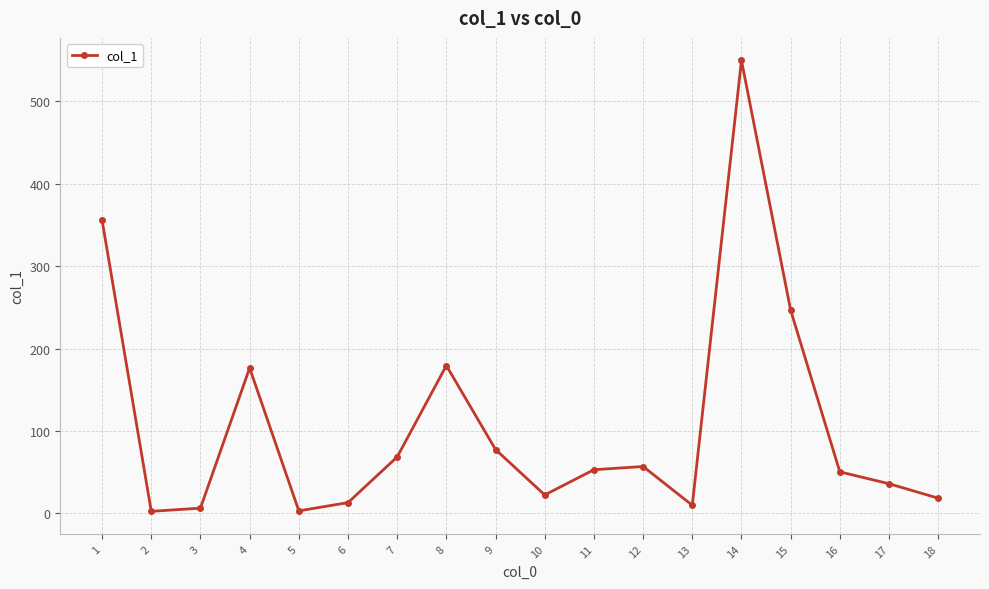

The value at 16 is 14.2. True or false?

False